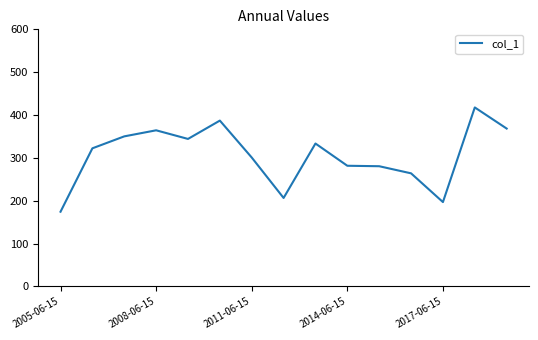

What is the minimum value shown in the chart?

174.3